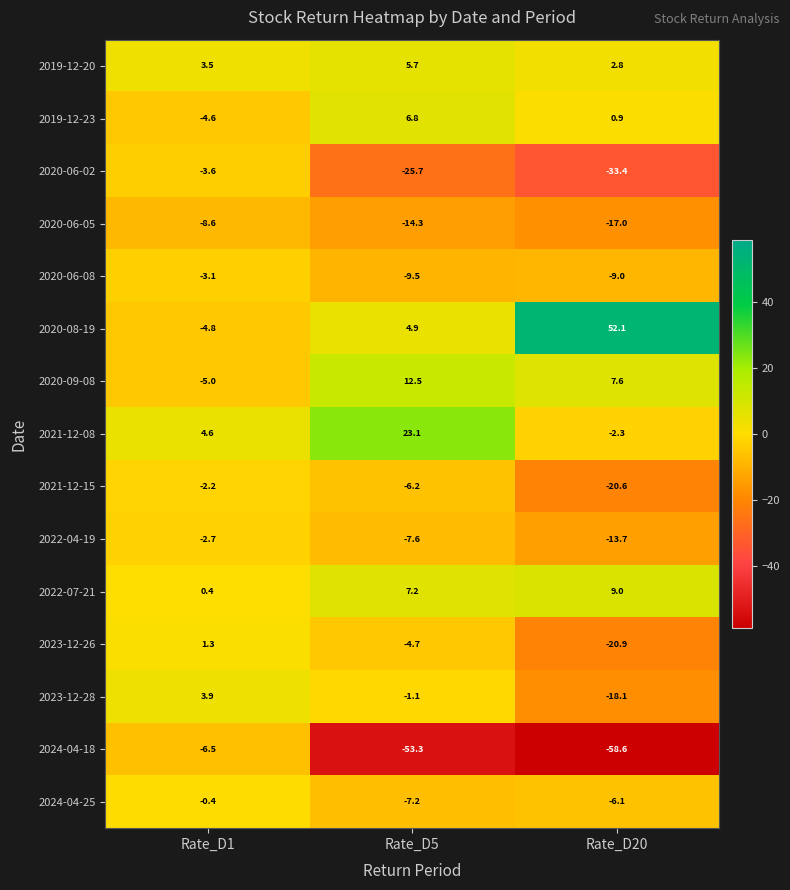

Which category has the lowest value across all series?

Rate_D20